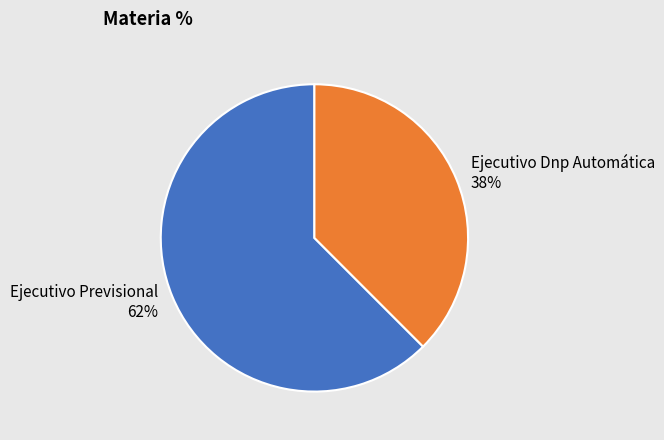

Which category has the biggest portion of the pie?

Ejecutivo Previsional